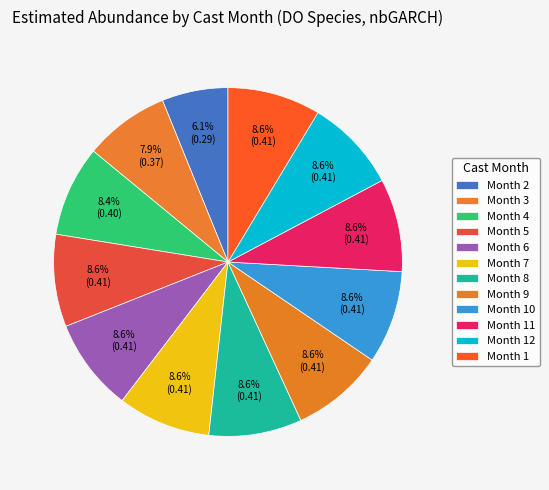

How many slices are in this pie chart?

12